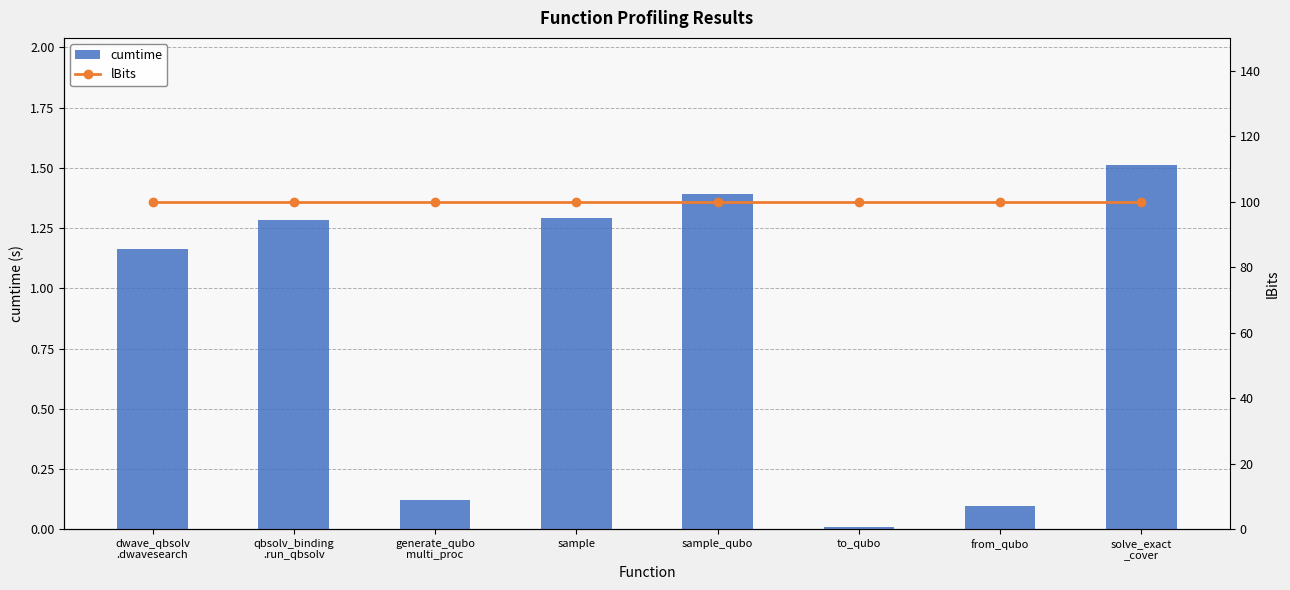

What position from the right is dwave_qbsolv
.dwavesearch?

8